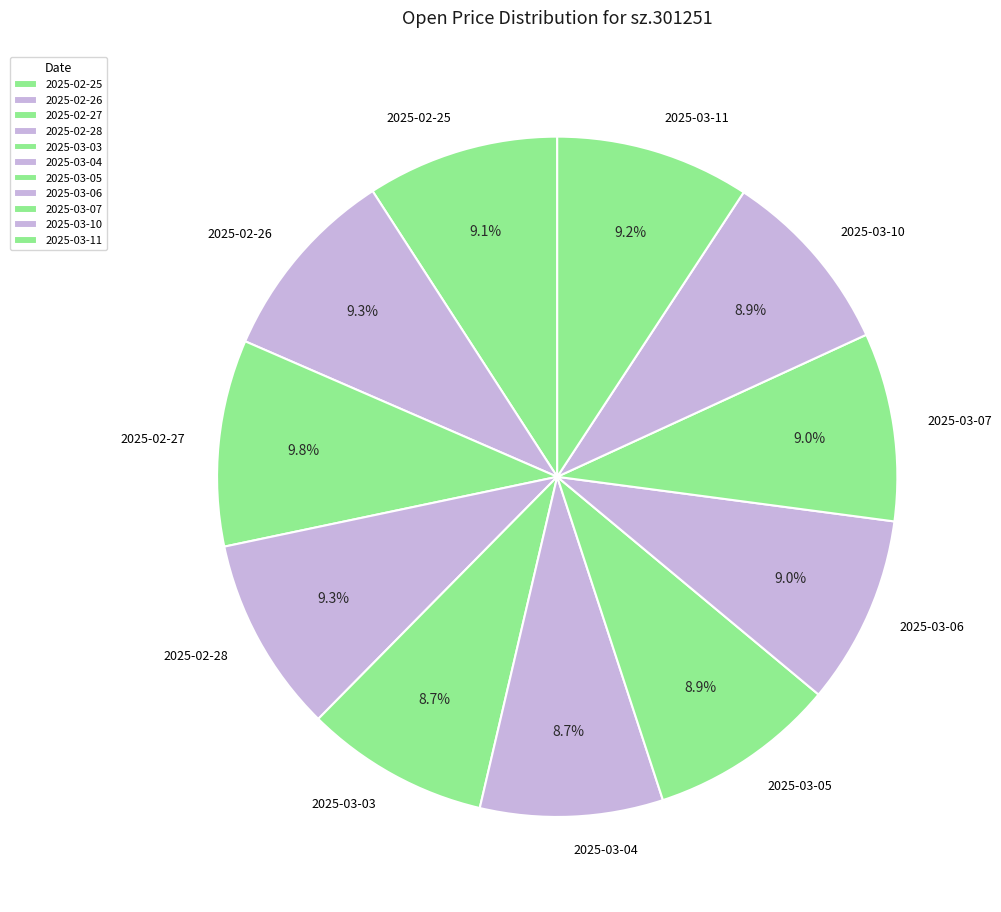

To the nearest percent, what percentage of the pie is 2025-02-25?

9%